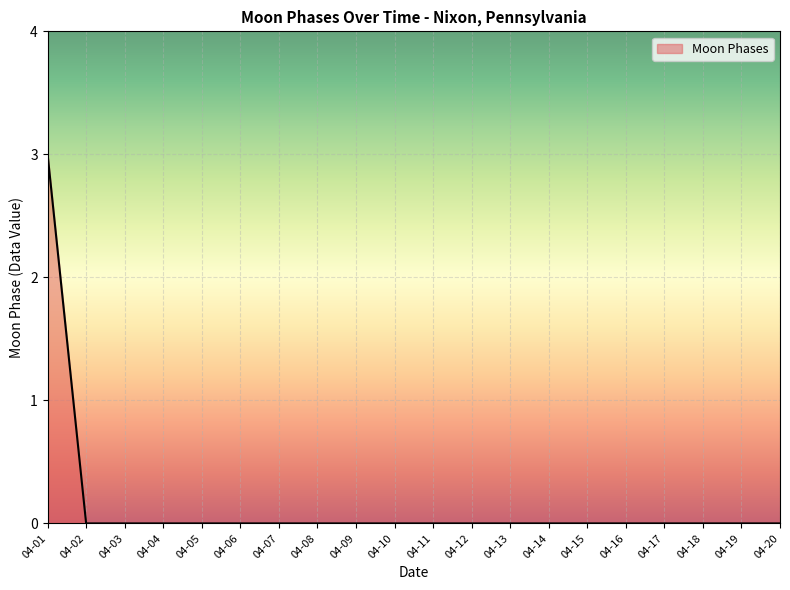

Which category has the highest value across all series?

04-01